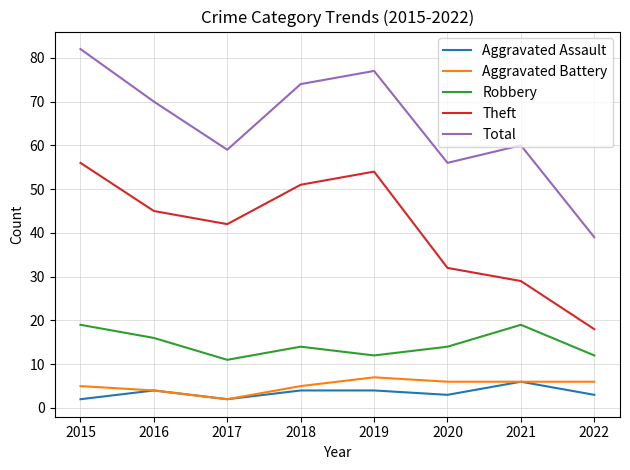

What is the average value of the Robbery series?

15